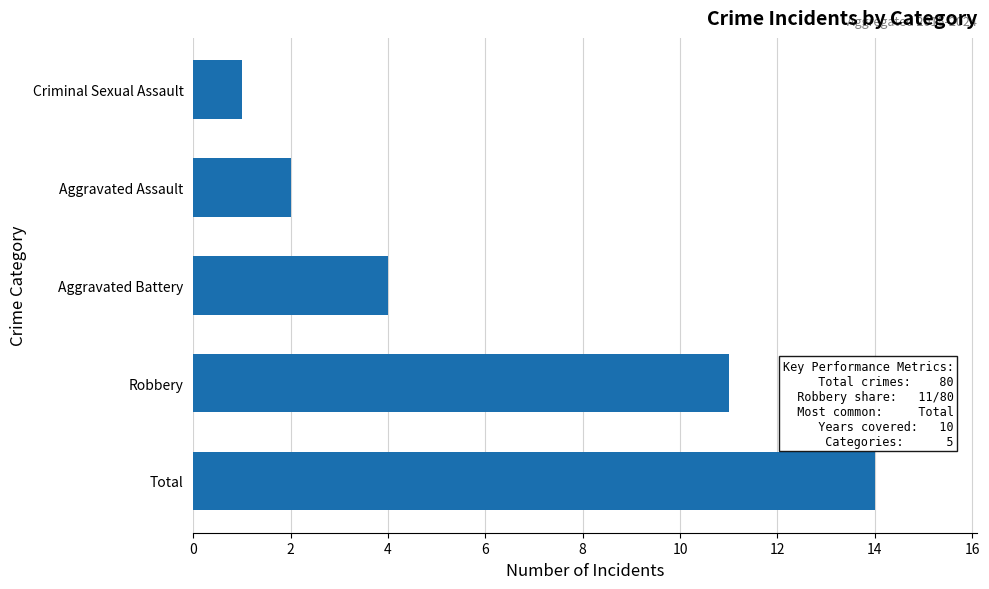

What is the sum of all values?

32